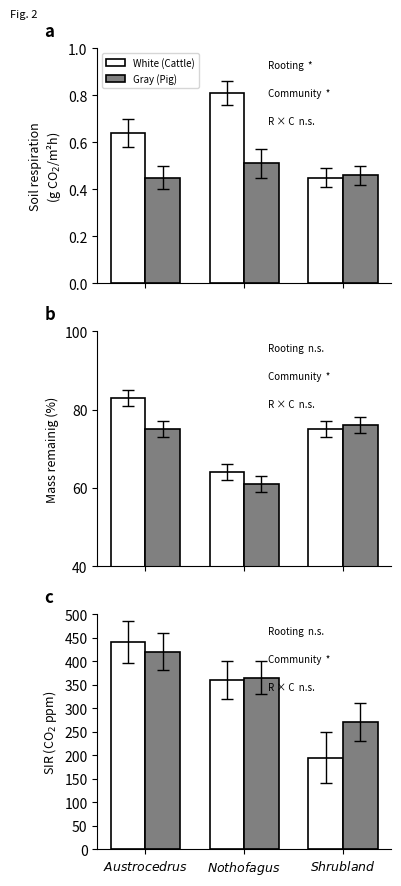

What is the value of the Gray (Pig) bar at the 3rd from the left?

270